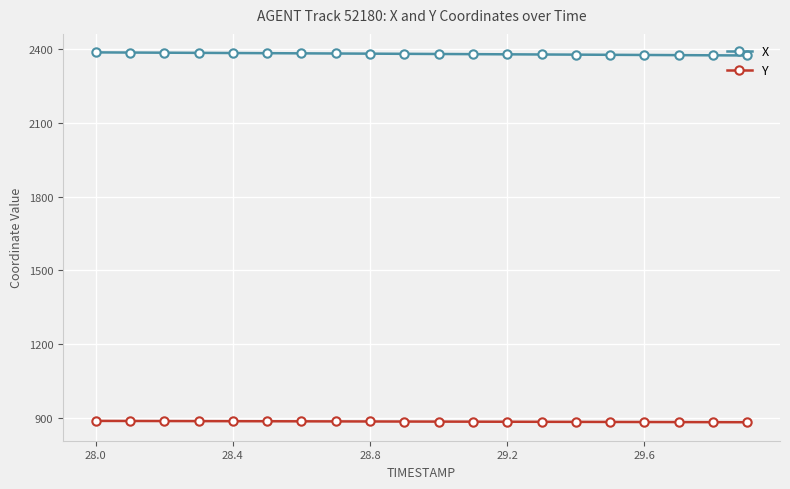

What is the value of the X point at the 19th from the left?

2374.6